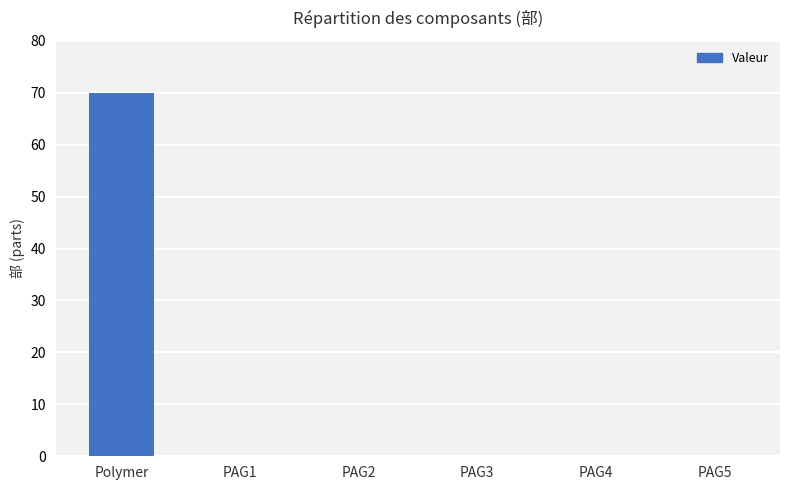

What is the sum of the values at PAG2 and Polymer?

70